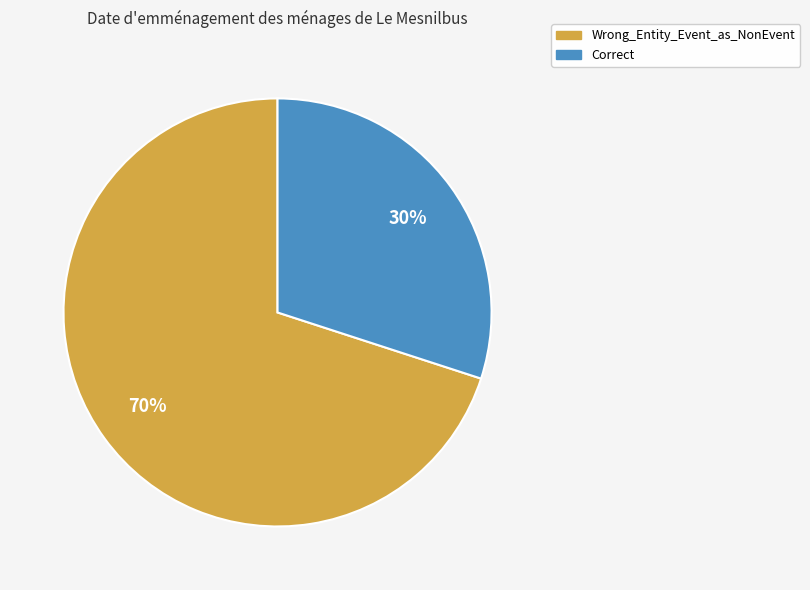

How many slices are in this pie chart?

2